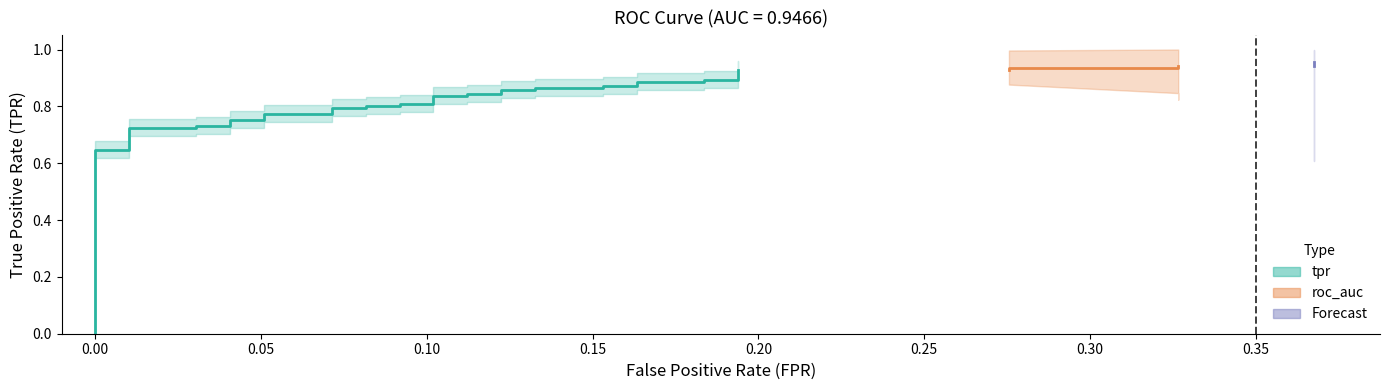

The tpr series shows 0.9 at 23. True or false?

True